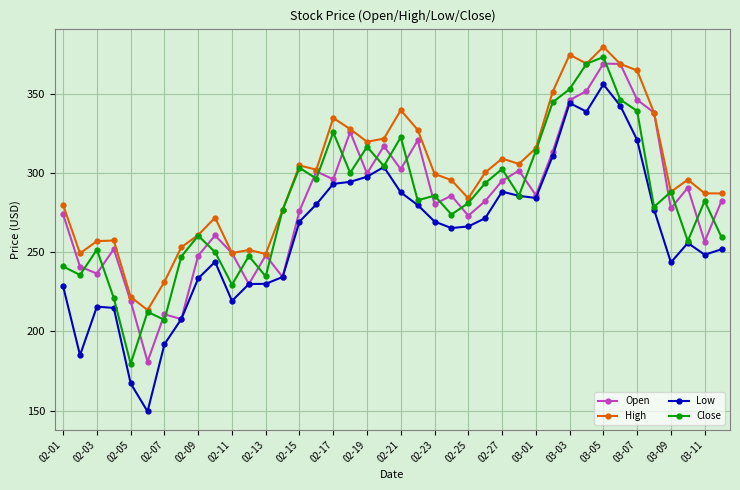

What is the smallest value displayed?

149.4